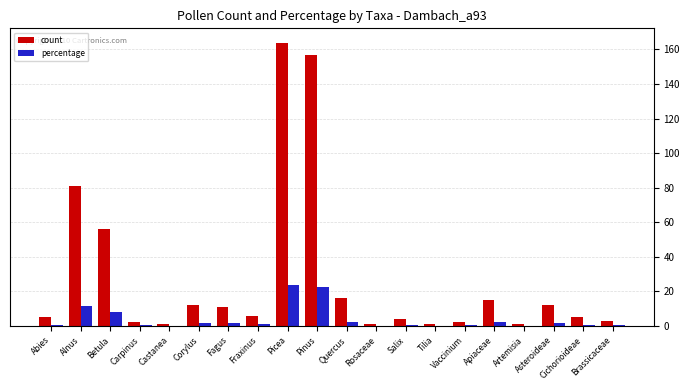

What is the spread (max minus min) of values at Alnus?

69.4